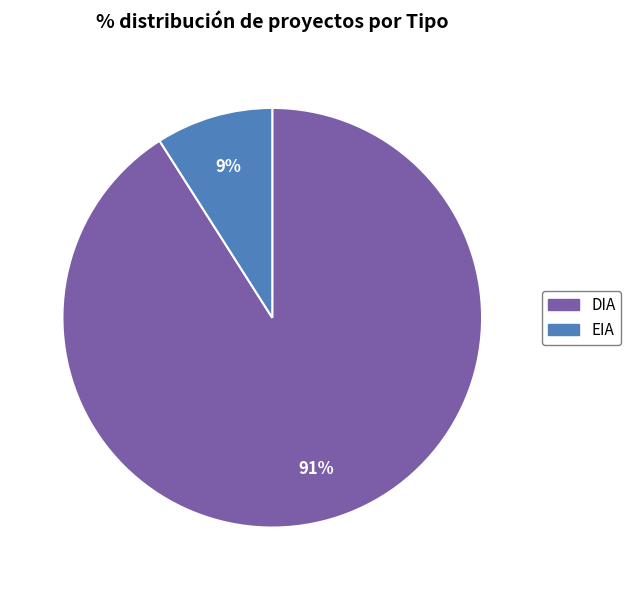

To the nearest percent, what portion does DIA represent?

91%